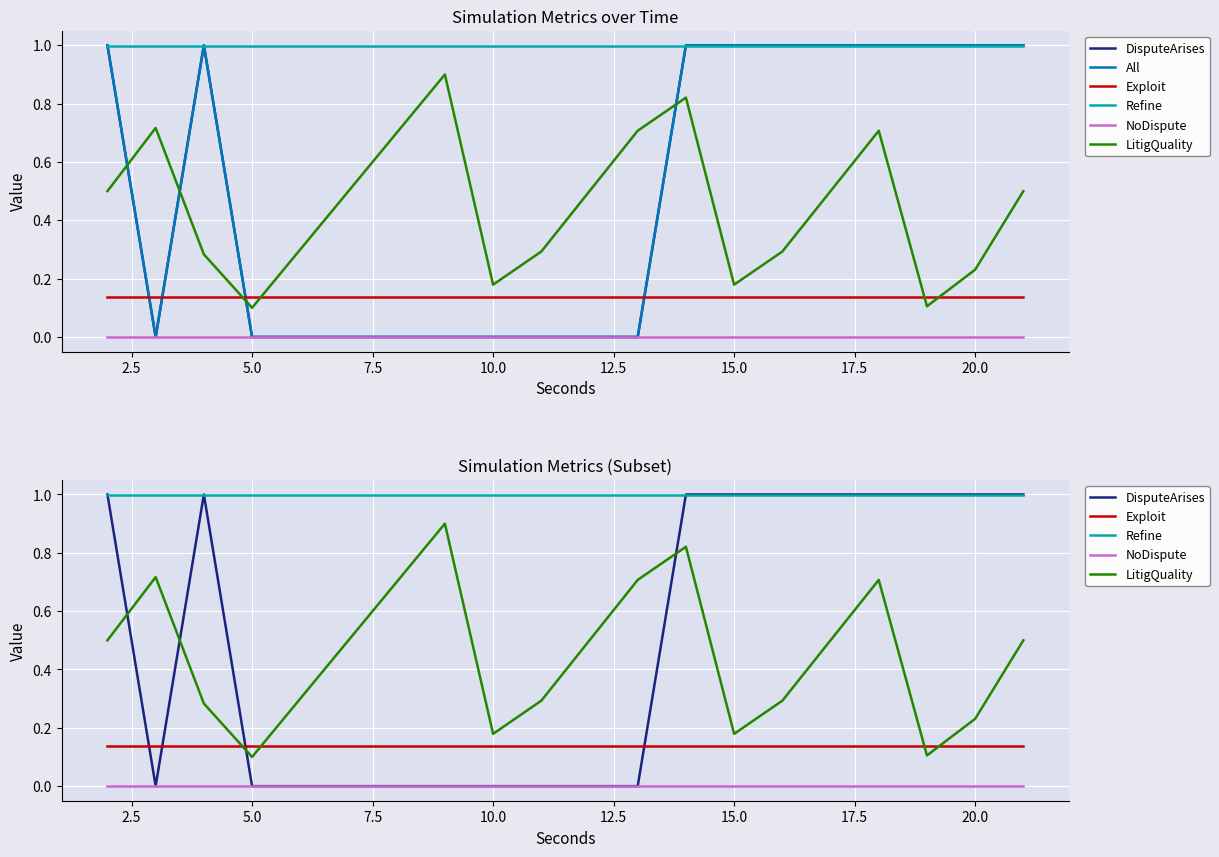

Which series has the largest total across all categories?

Refine